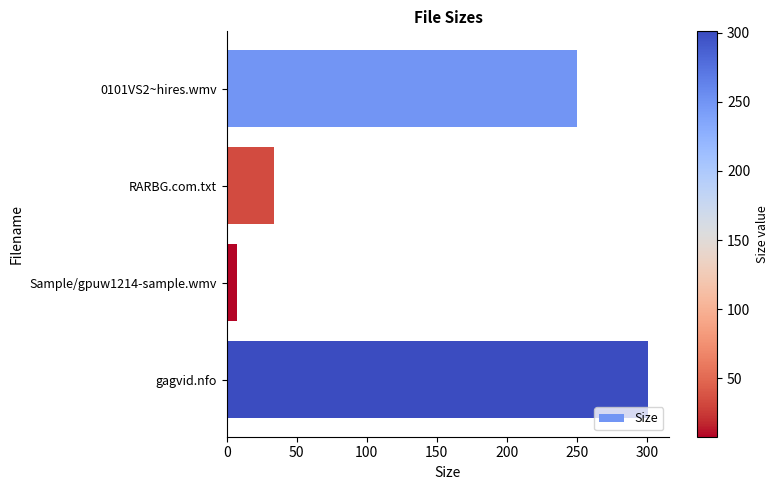

The chart shows a value of 34.0 at RARBG.com.txt. True or false?

True